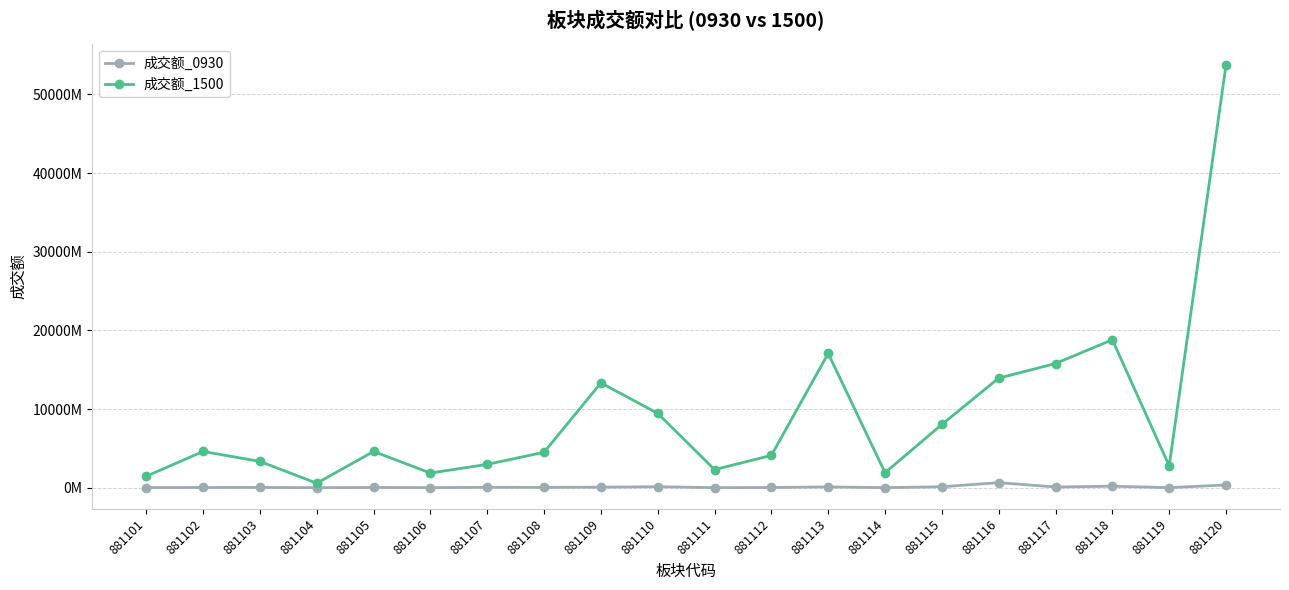

What are all the series names shown in the legend?

成交额_0930, 成交额_1500